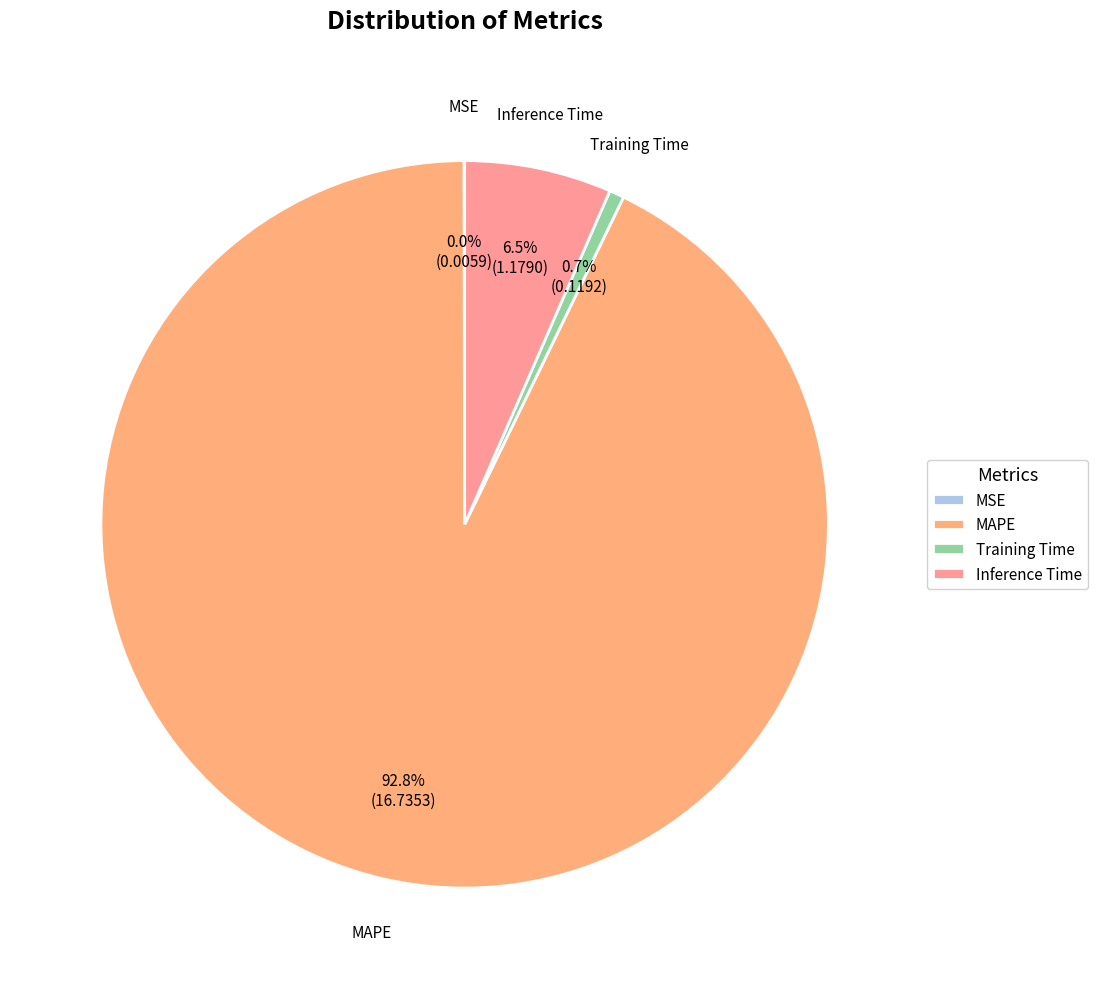

Is the sum of Inference Time and MAPE greater than half?

Yes